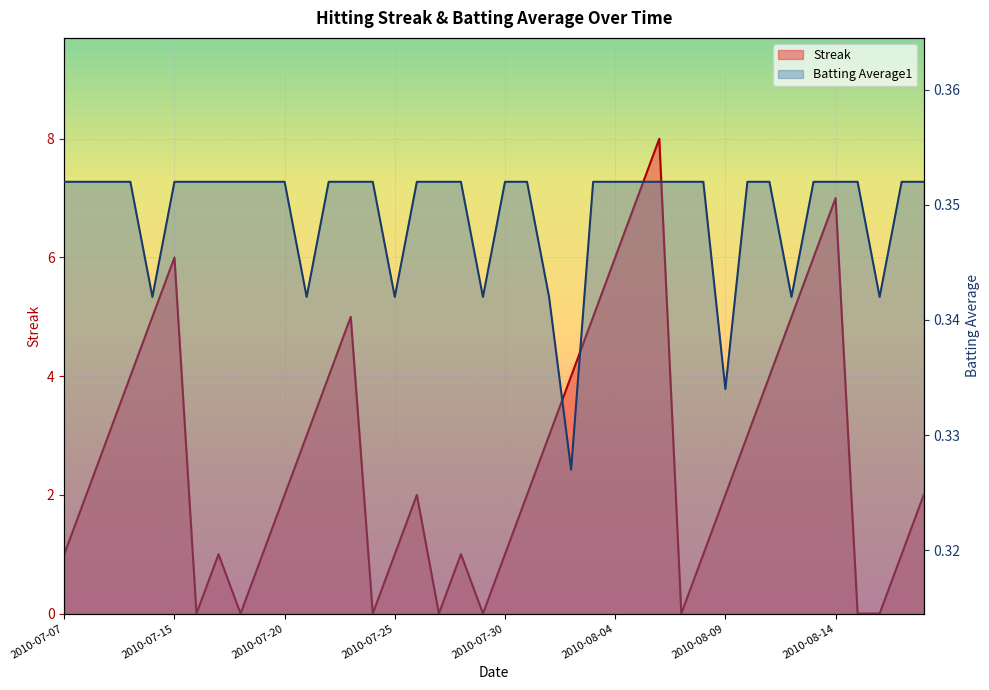

What is the value of the Batting Average1 point at the 28th from the left?

0.4